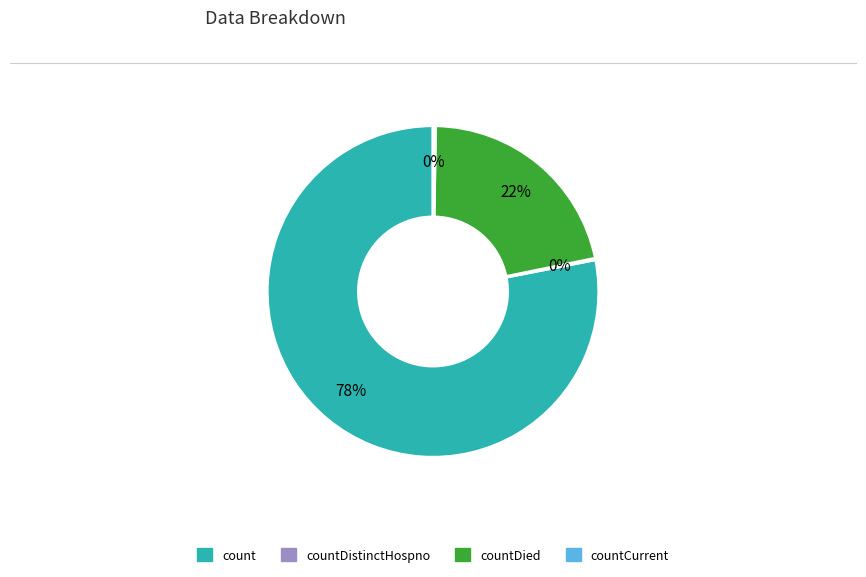

Does count represent more than half of the total?

Yes